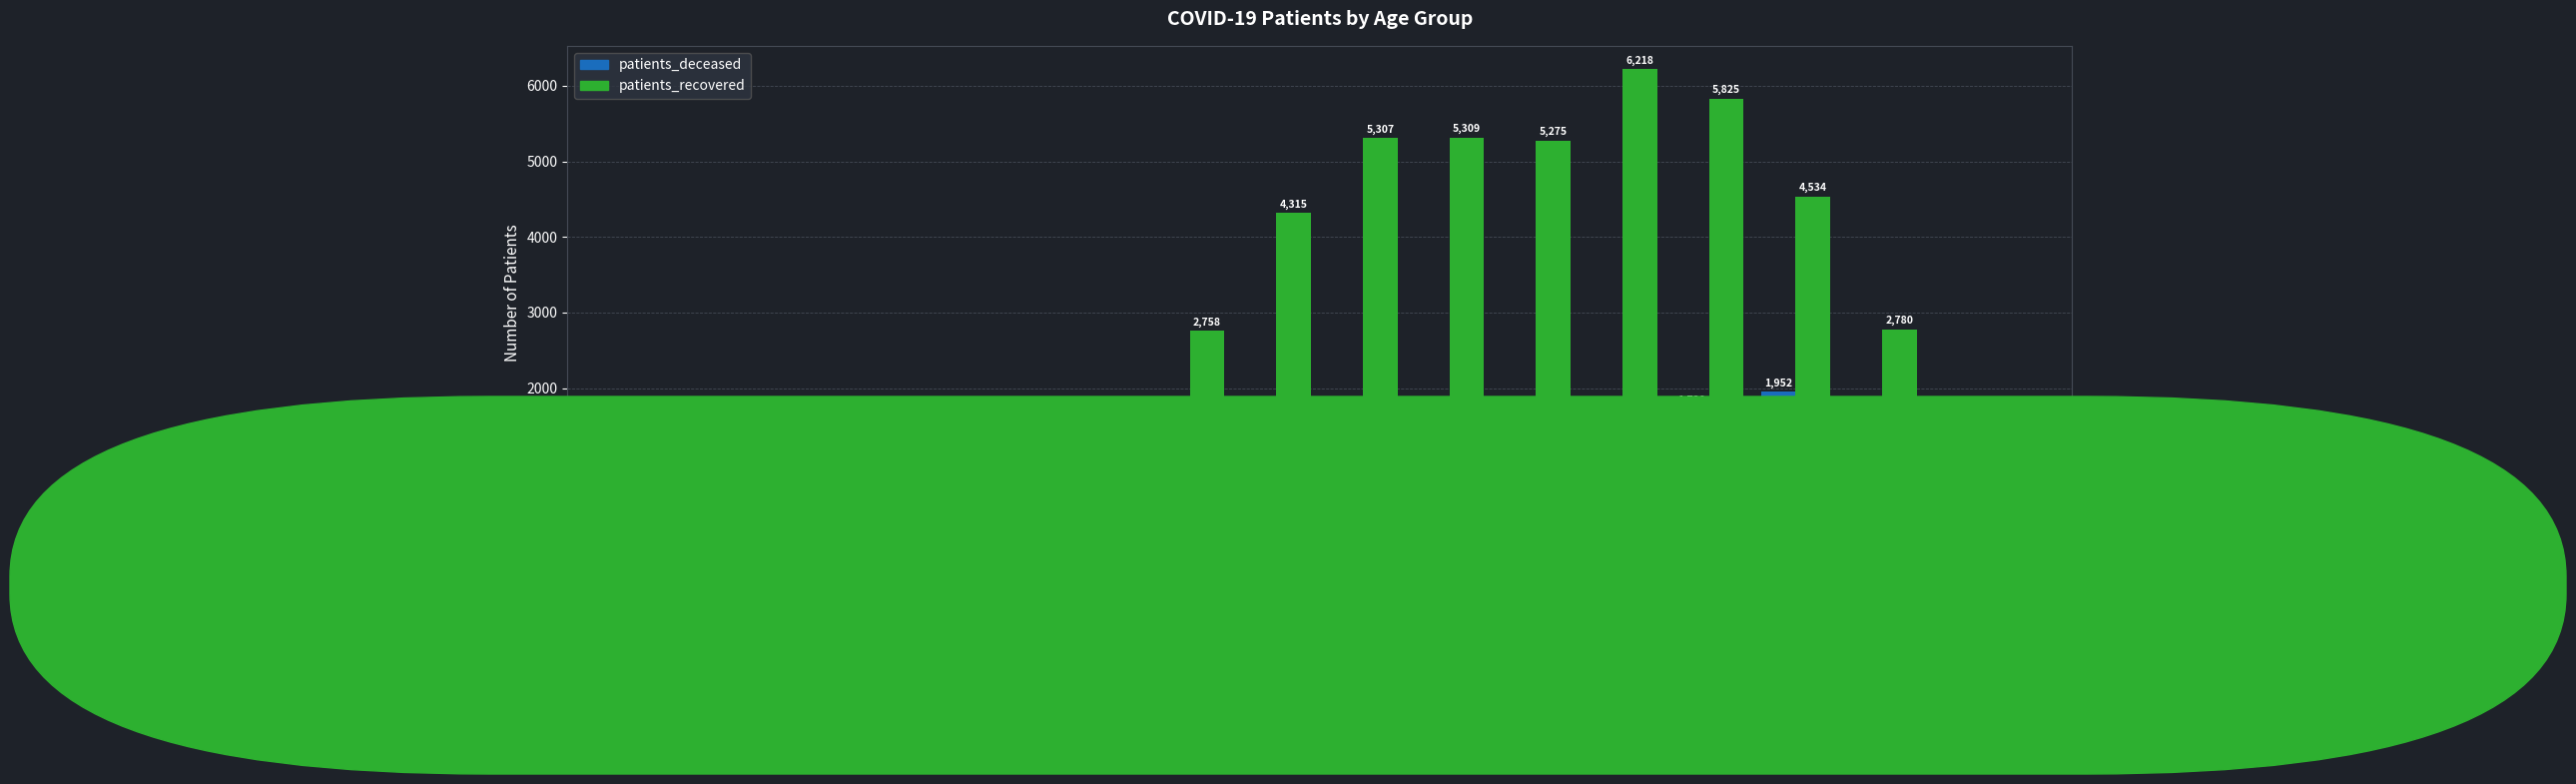

What is the total value across all series at <20?

1264